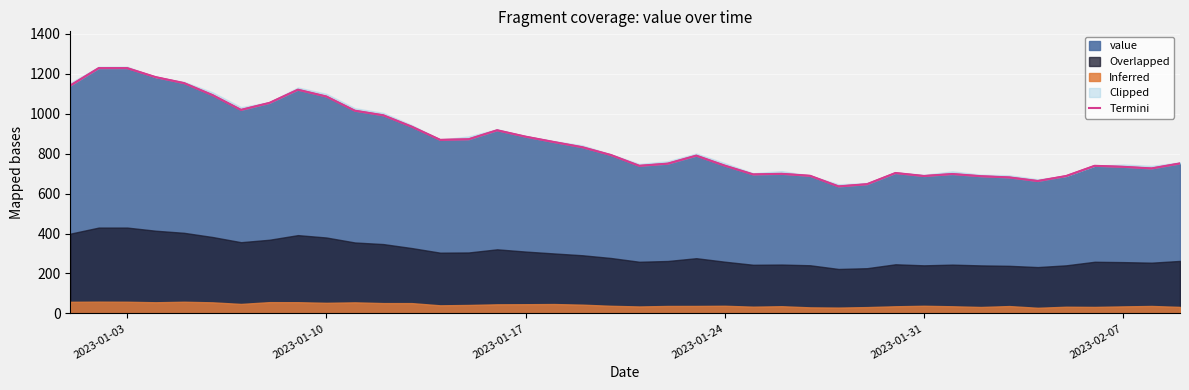

What is the approximate value at 15, to the nearest 10?

920